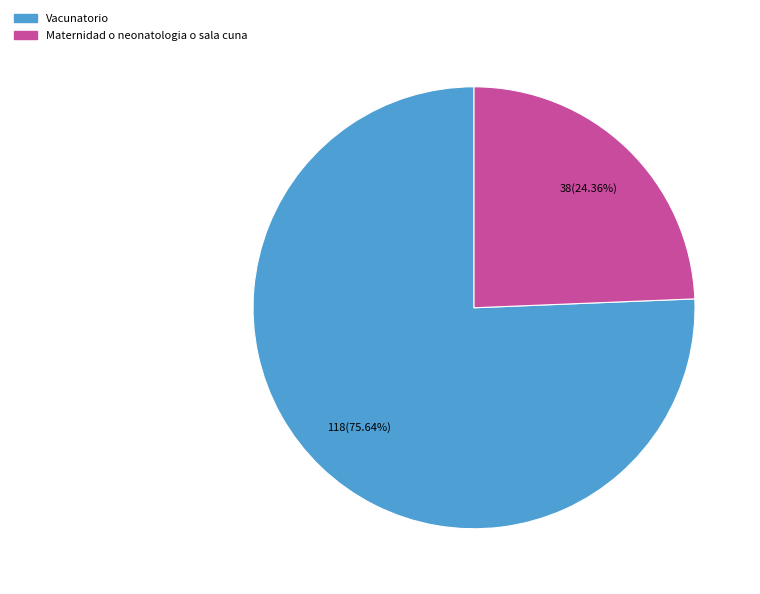

Does any single category account for the majority?

Yes